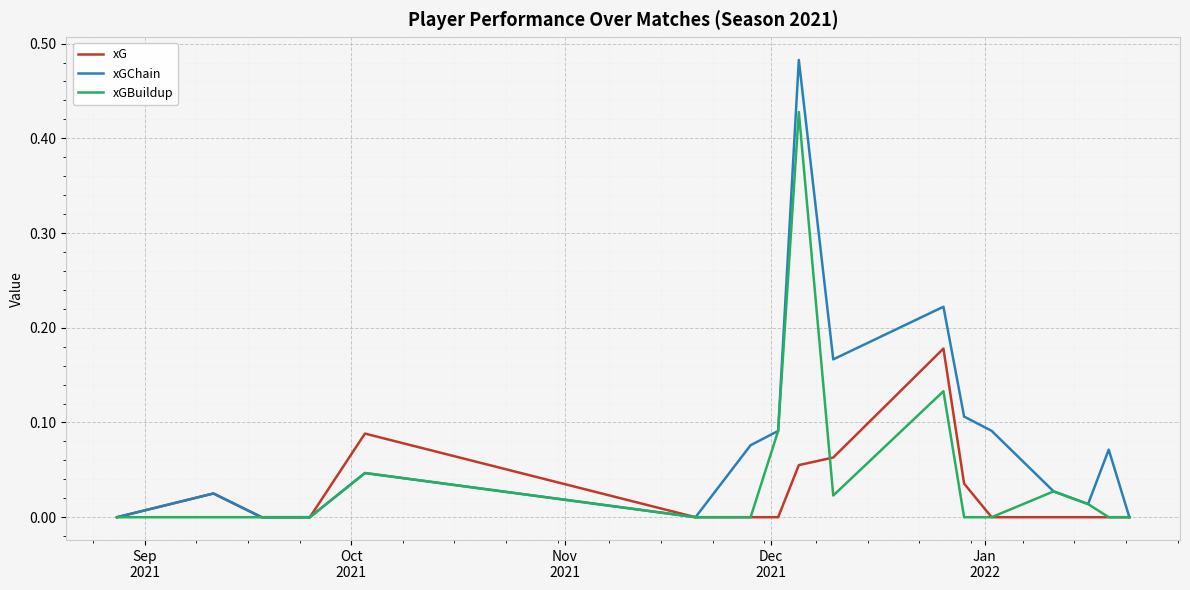

Rank the series by their average value, from highest to lowest.

xGChain, xGBuildup, xG